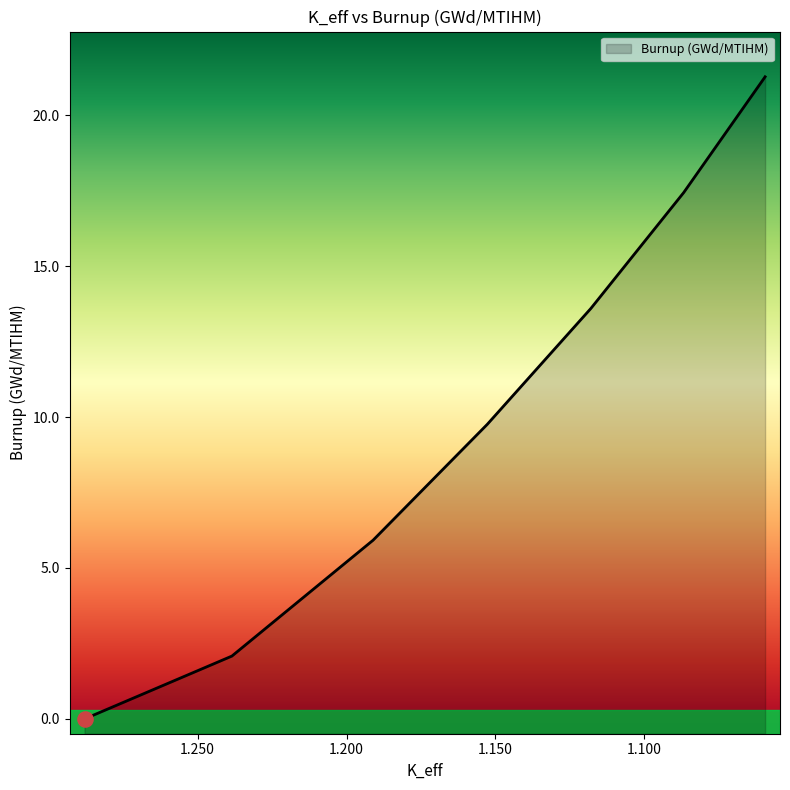

Which has a higher value, 1.11794342 or 1.28801393?

1.11794342